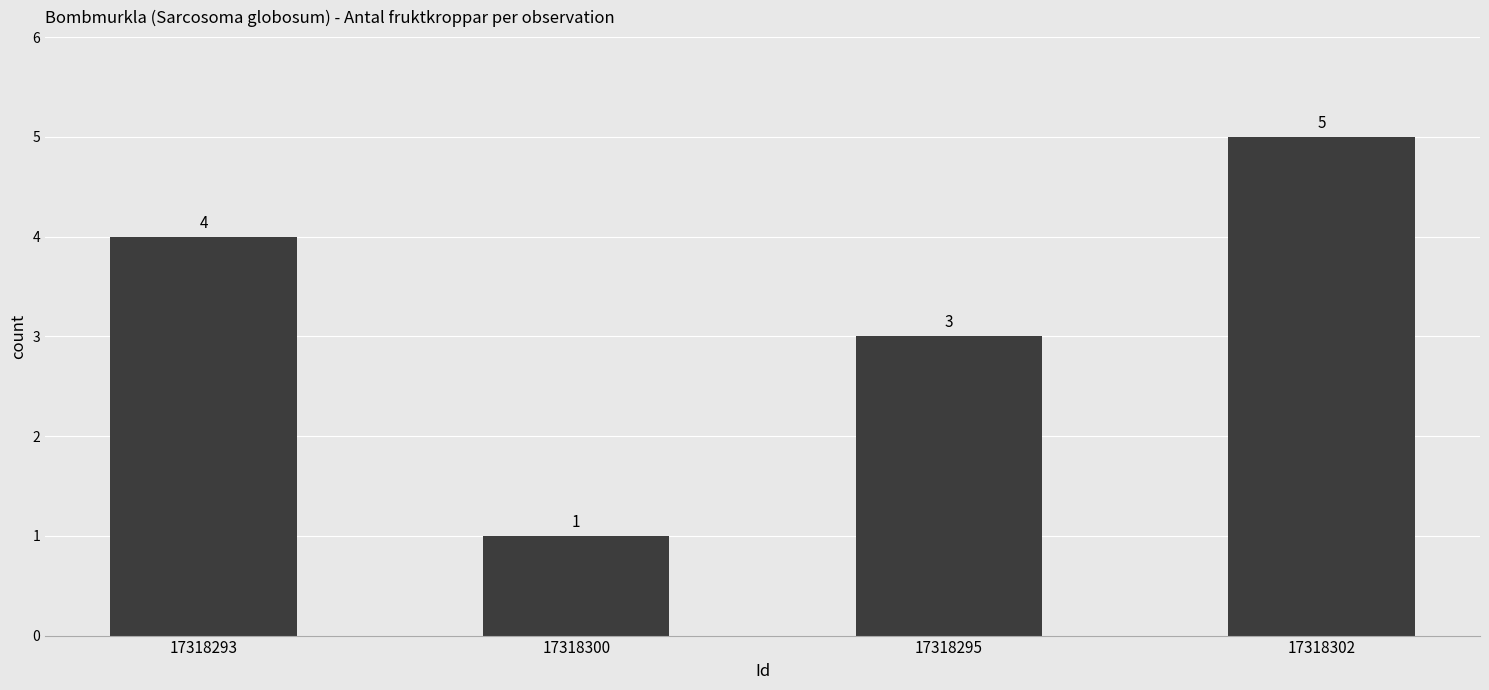

What is the label of the 1st bar from the left?

17318293